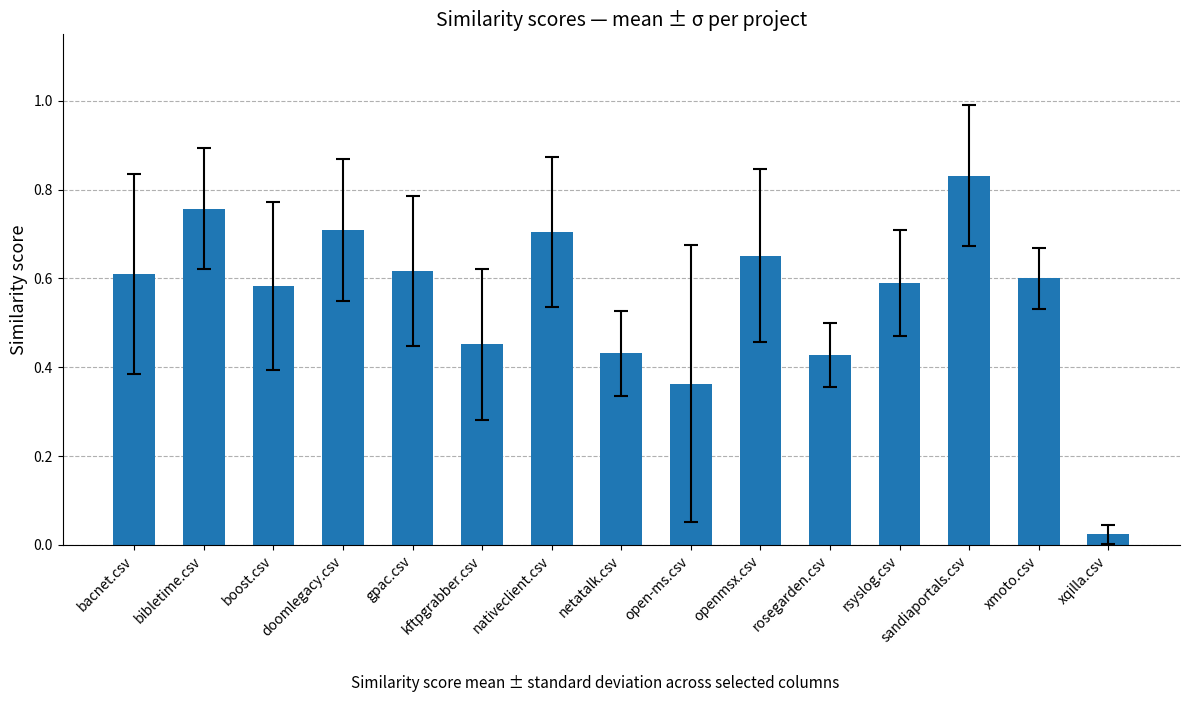

What is the label of the 9th bar from the left?

open-ms.csv